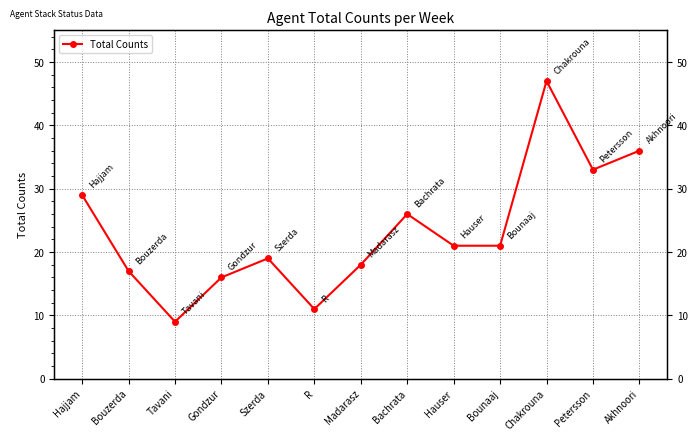

What is the sum of the values at Bouzerda and Szerda?

36